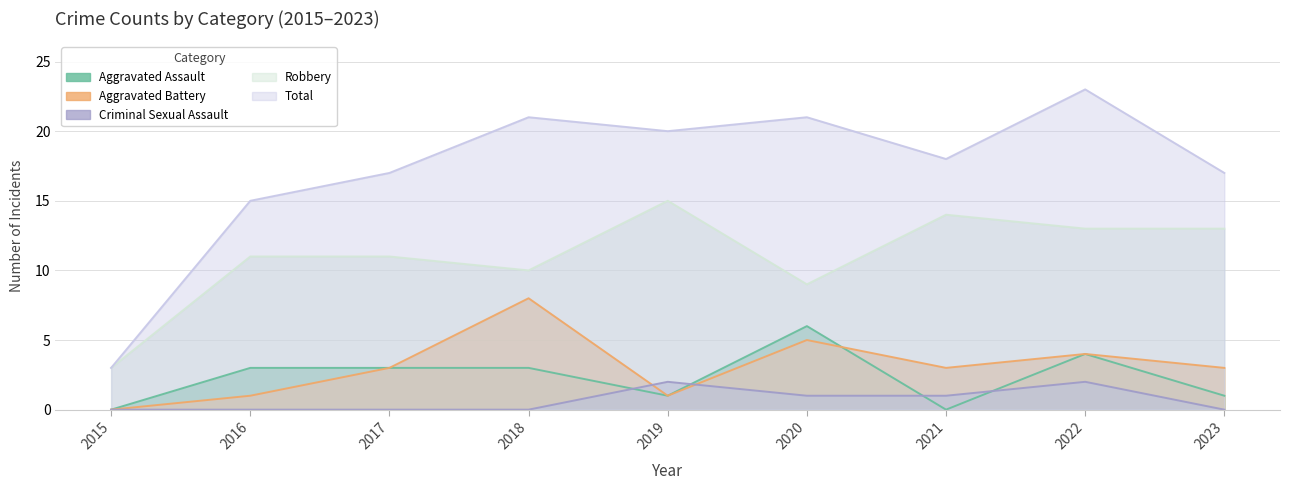

Reading left to right, extract all data points from this chart.

Aggravated Assault: 2015=0	2016=3	2017=3	2018=3	2019=1	2020=6	2021=0	2022=4	2023=1
Aggravated Battery: 2015=0	2016=1	2017=3	2018=8	2019=1	2020=5	2021=3	2022=4	2023=3
Criminal Sexual Assault: 2015=0	2016=0	2017=0	2018=0	2019=2	2020=1	2021=1	2022=2	2023=0
Robbery: 2015=3	2016=11	2017=11	2018=10	2019=15	2020=9	2021=14	2022=13	2023=13
Total: 2015=3	2016=15	2017=17	2018=21	2019=20	2020=21	2021=18	2022=23	2023=17